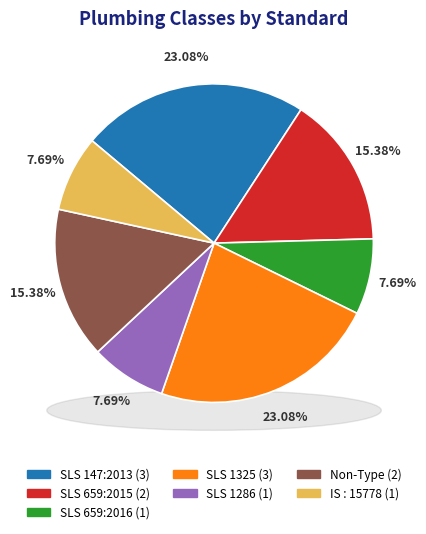

What percentage do SLS 147:2013 and Non-Type together represent?

38.5%